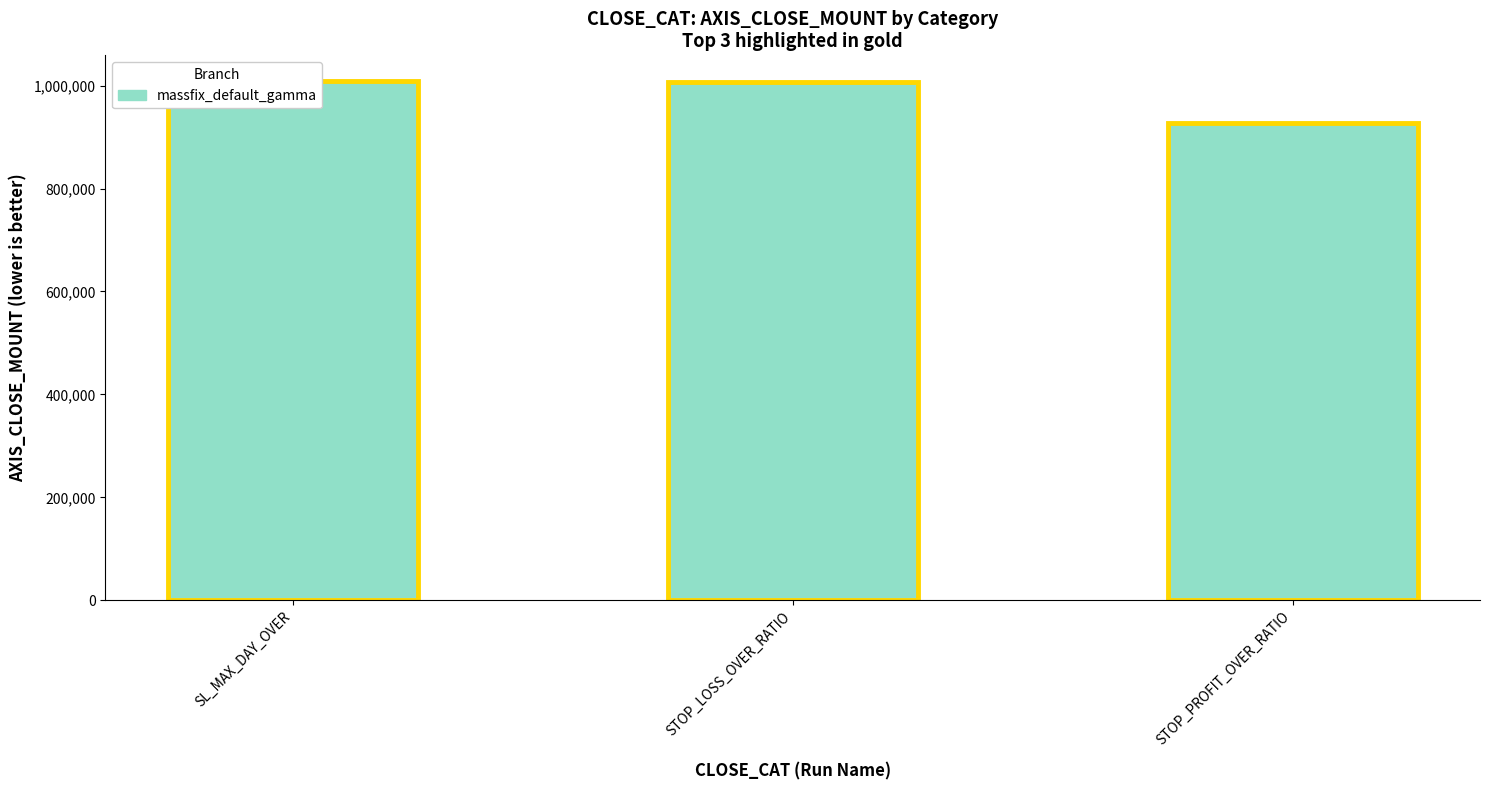

What is the value of the 3rd bar from the left?

927866.7